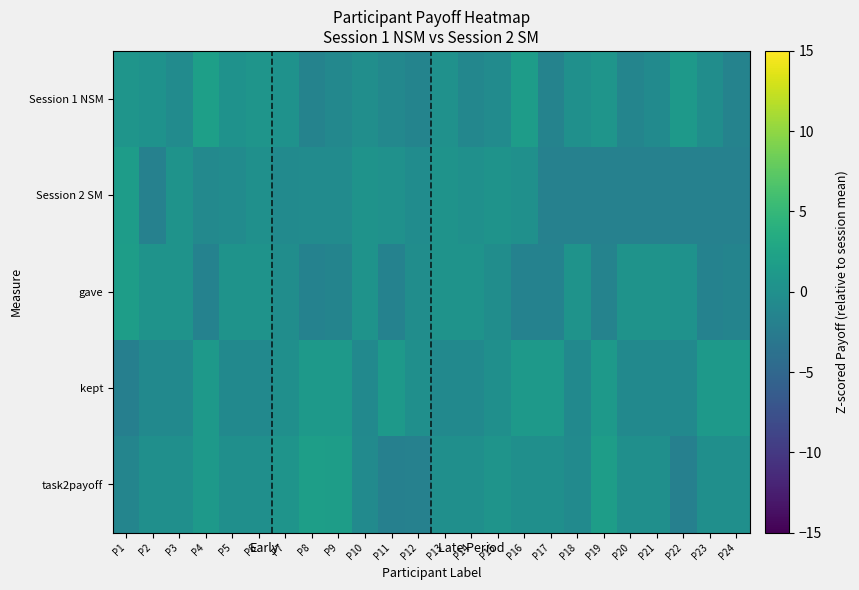

What is the maximum value shown in the chart?

2.0